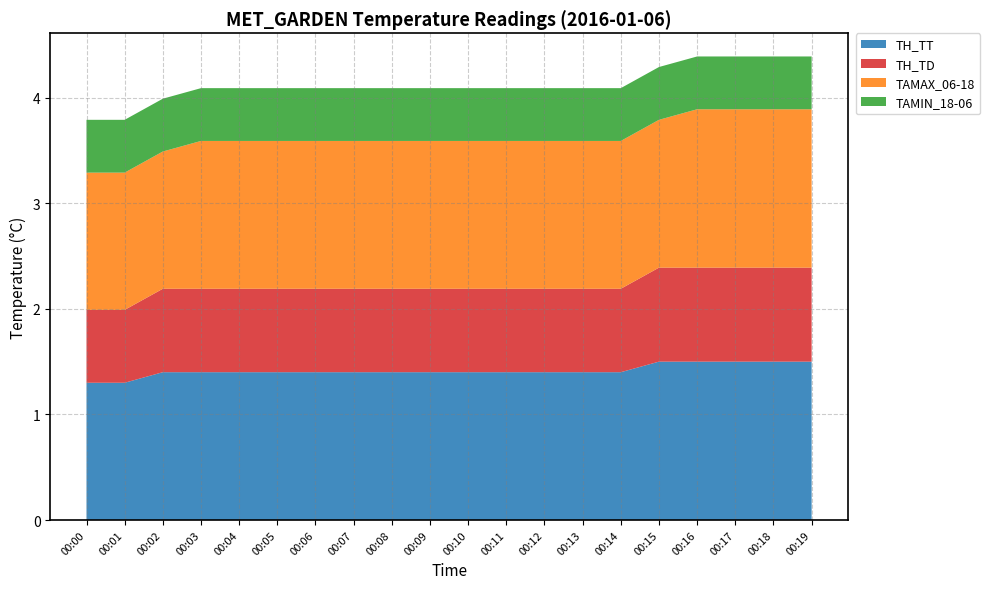

What is the total value across all series at 00:06?

4.1